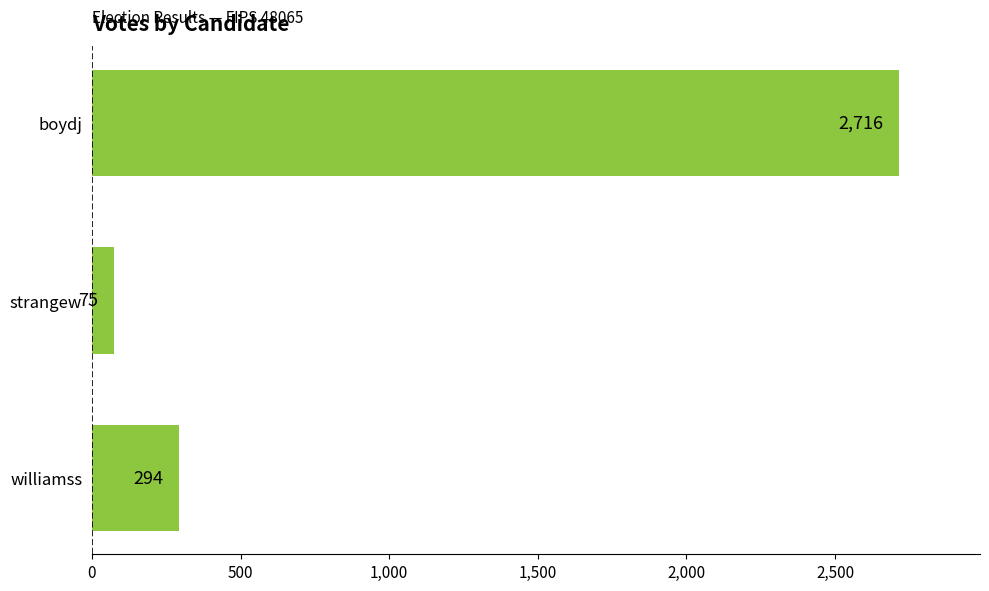

What is the sum of the values at strangew and williamss?

369